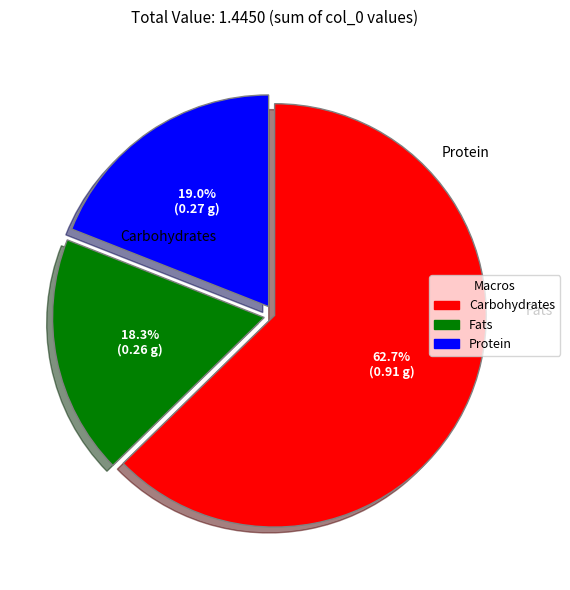

Is there any slice that represents more than half of the pie?

Yes